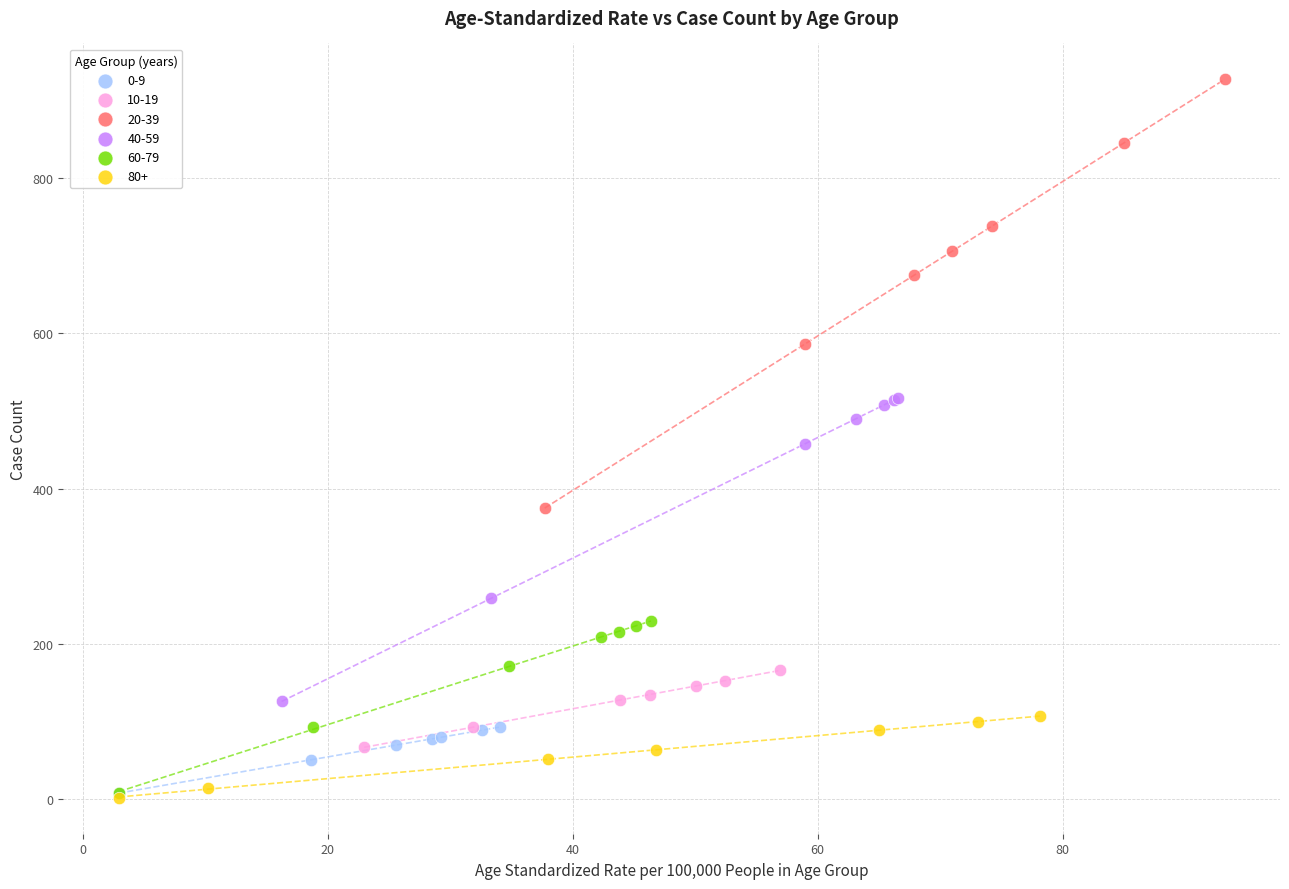

Which series reaches the maximum Y coordinate?

20-39